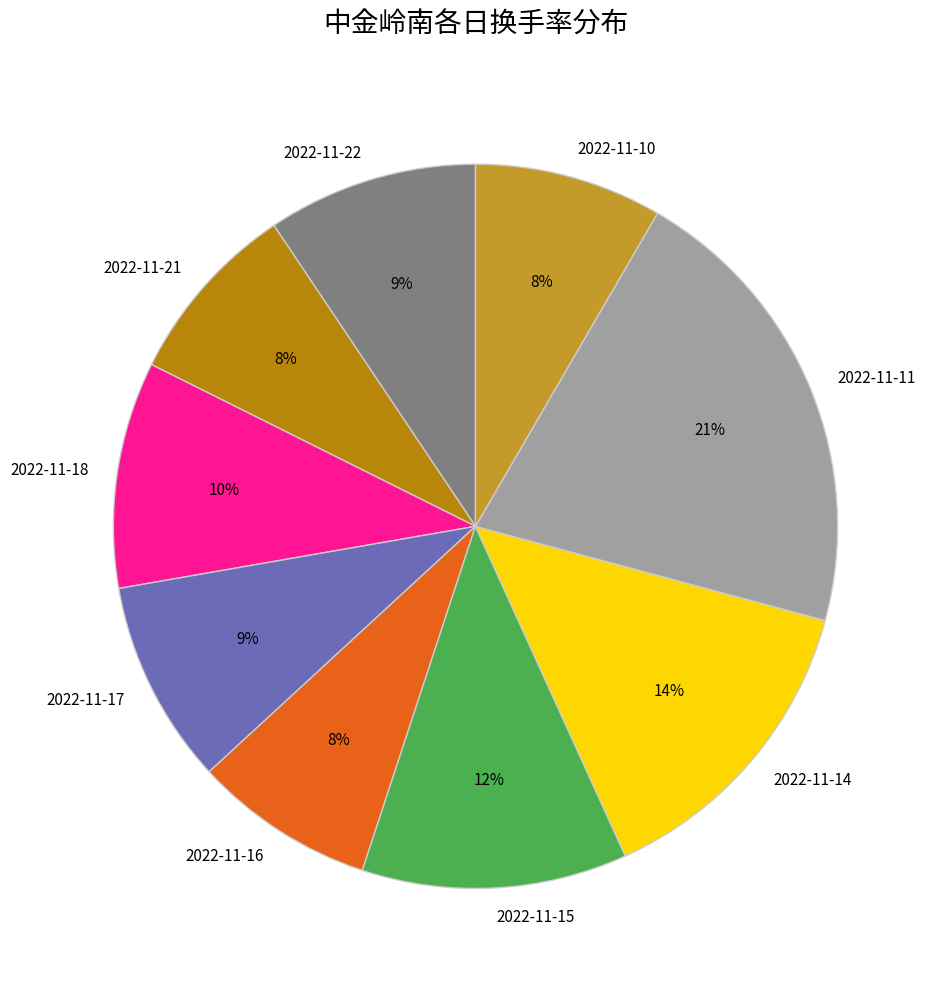

Do 2022-11-22 and 2022-11-14 together represent more than half of the pie?

No